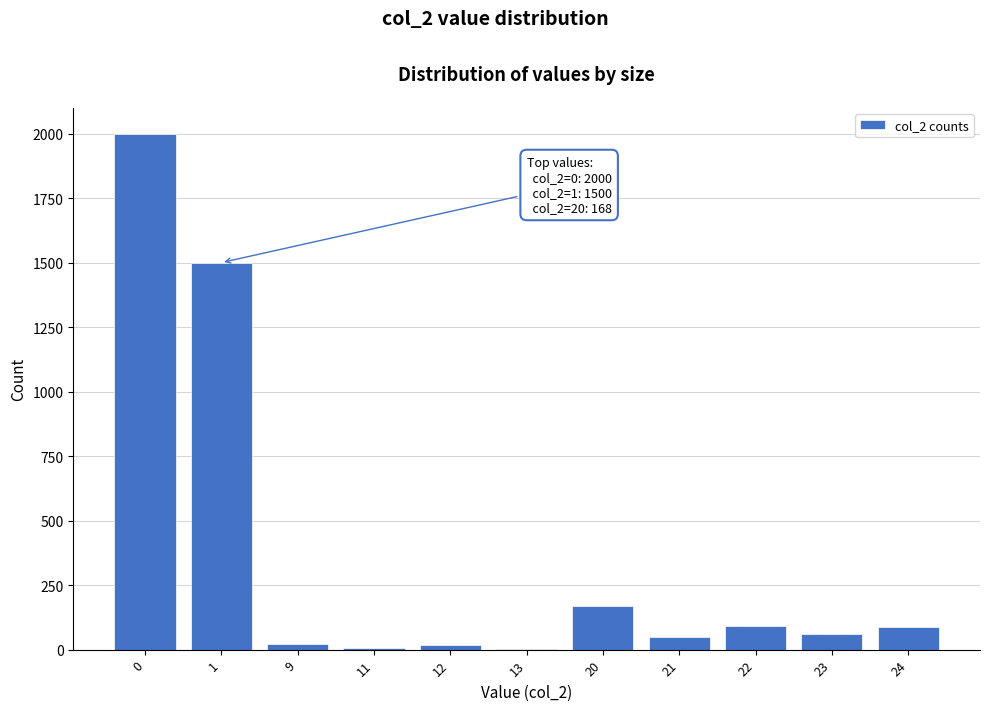

What is the ratio of the value at 21 to the value at 23?

0.8